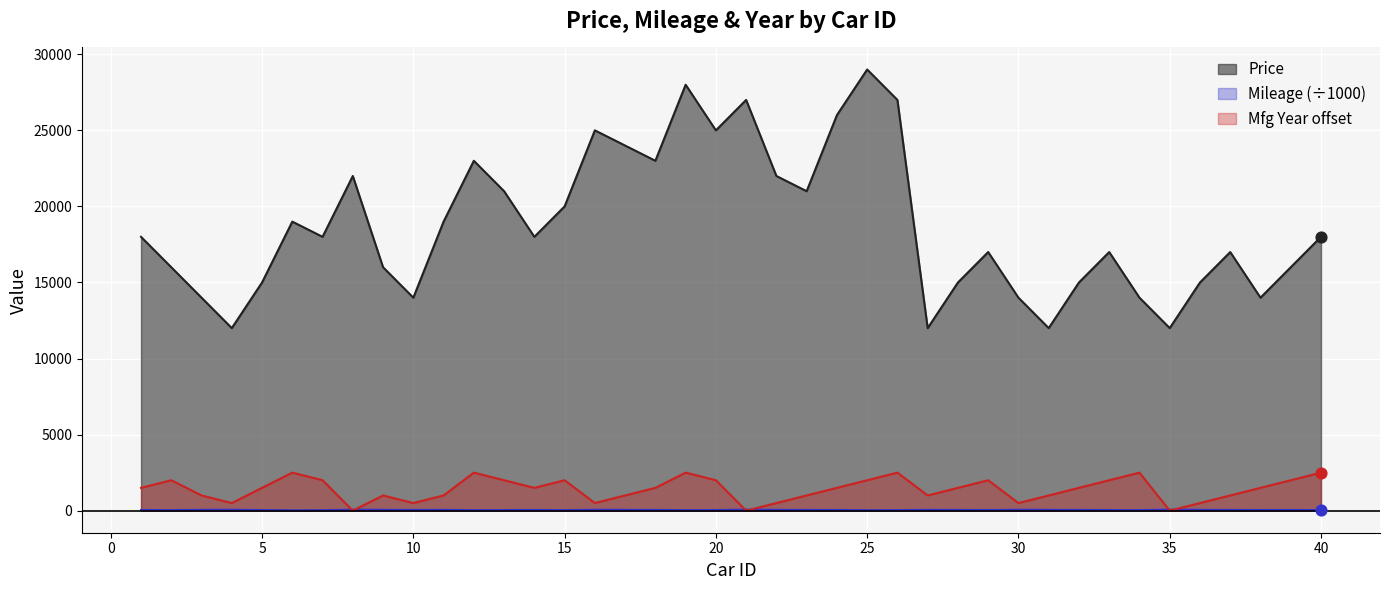

Is the value of Price at 3 greater than the value of Manufacturing Year at 26?

Yes